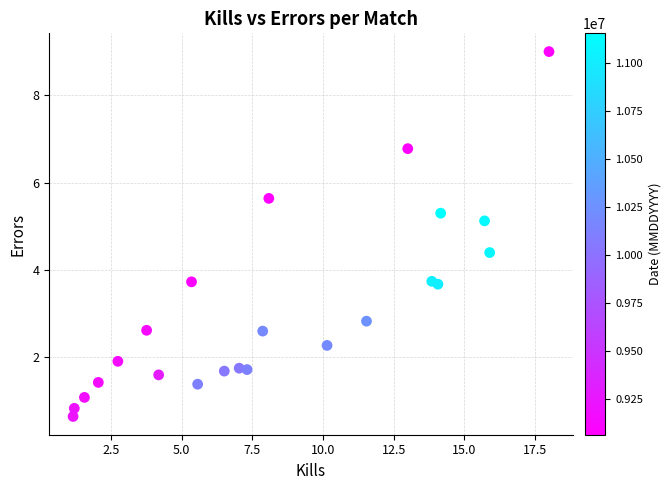

What is the range of Y values (max minus min)?

8.4